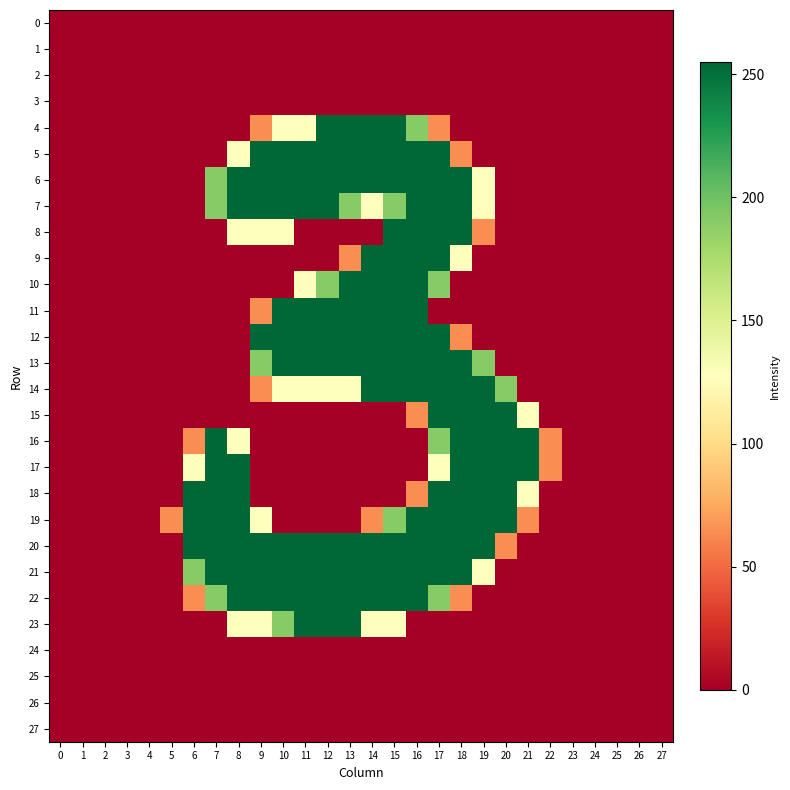

List the series in order of their peak value, lowest first.

0, 1, 2, 3, 24, 25, 26, 27, 4, 5, 6, 7, 8, 9, 10, 11, 12, 13, 14, 15, 16, 17, 18, 19, 20, 21, 22, 23